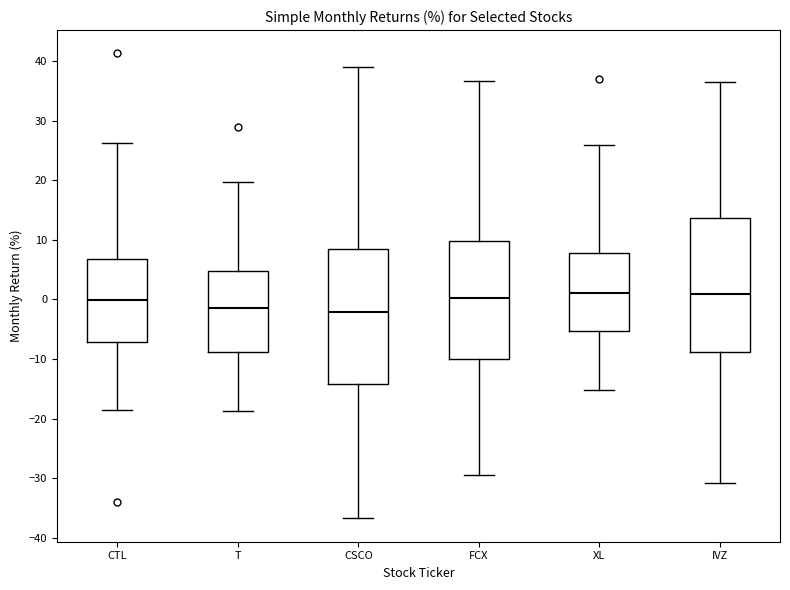

Where does the upper whisker of the box for FCX end on the y-axis? The values are not printed on the chart, so give them approximately, as read against the axis.

37